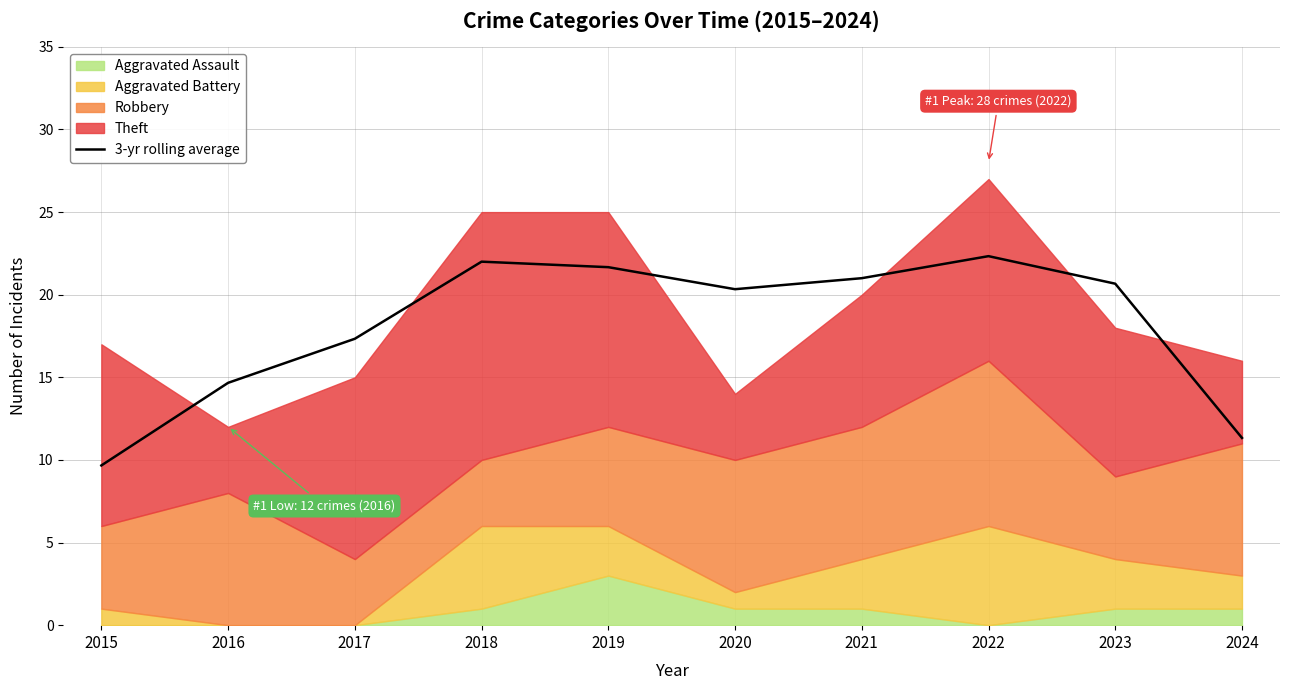

What is the maximum value shown in the chart?

22.3